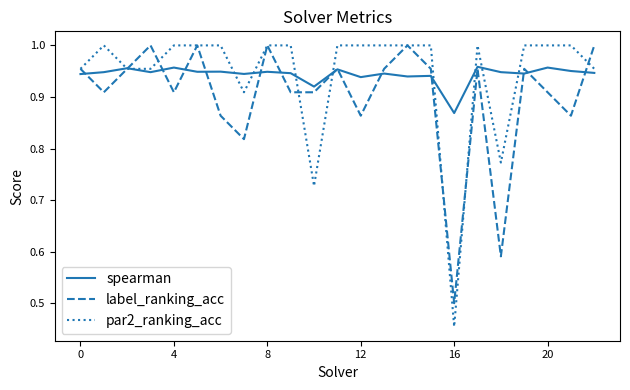

Which series has the widest spread of values?

par2_ranking_acc